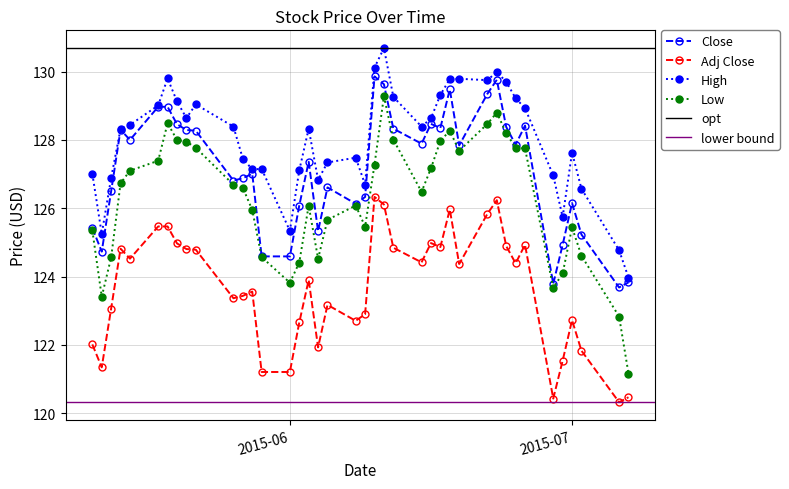

How many lines are shown in the chart?

4